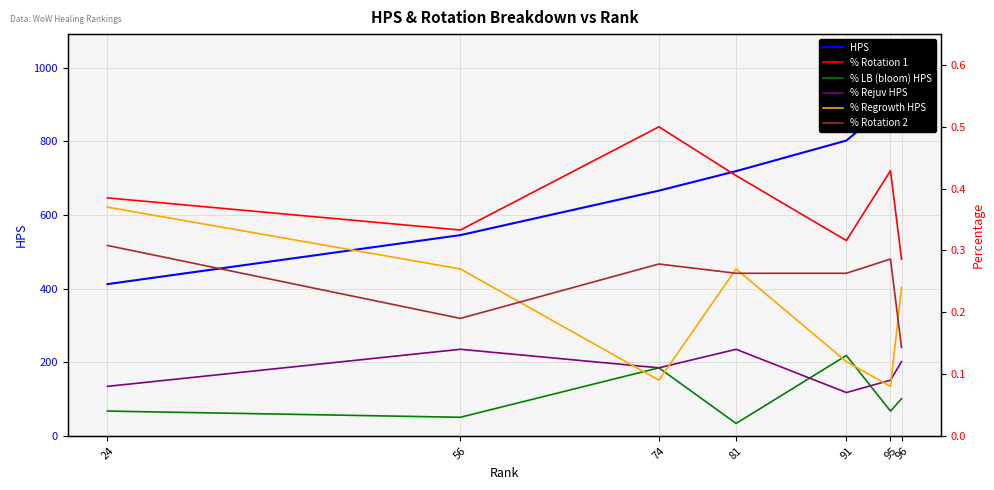

What are all the series names shown in the legend?

HPS, % Rotation 1, % LB (bloom) HPS, % Rejuv HPS, % Regrowth HPS, % Rotation 2